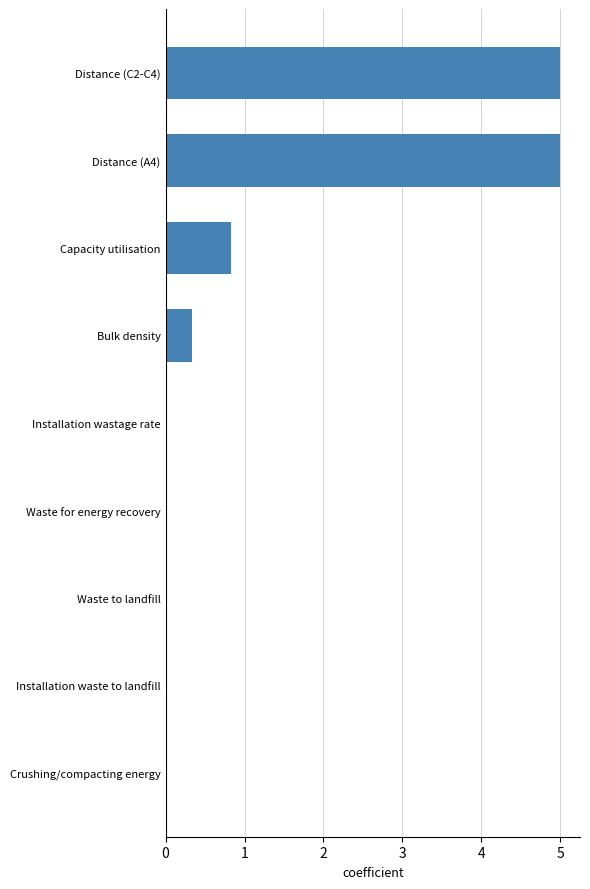

What is the maximum value shown in the chart?

5.0